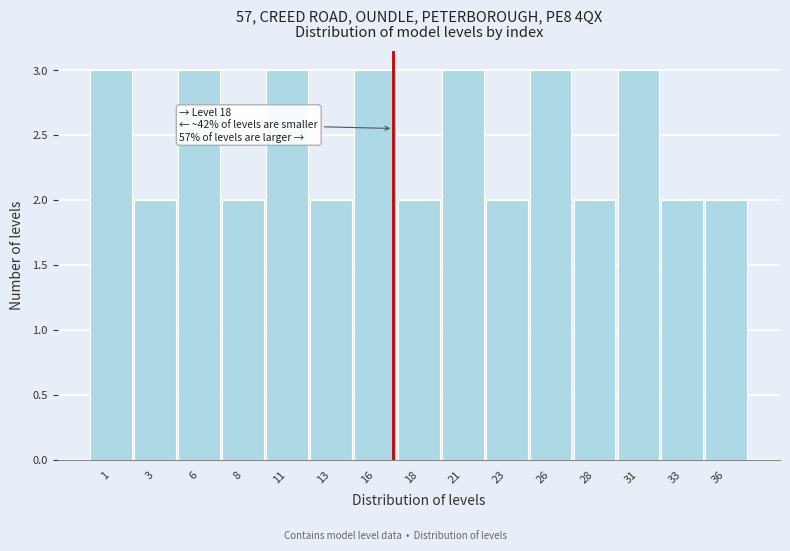

Reading left to right, list all the values displayed in this chart.

1=3	3=2	6=3	8=2	11=3	13=2	16=3	18=2	21=3	23=2	26=3	28=2	31=3	33=2	36=2